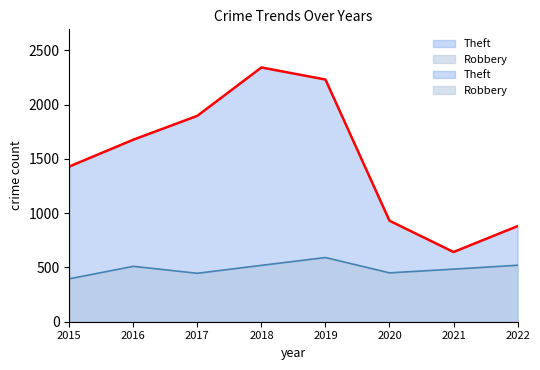

What is the minimum value shown in the chart?

395